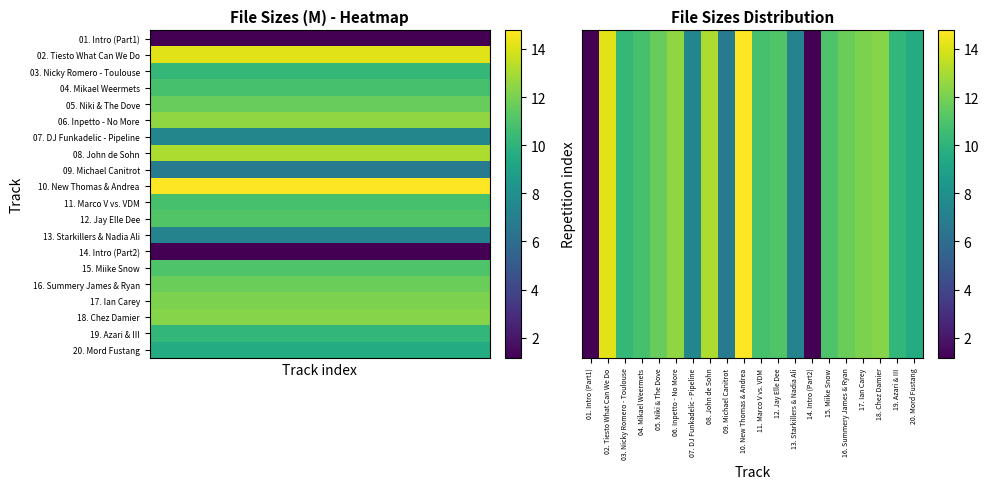

What is the difference between the second highest and minimum values in the 17. Ian Carey series?

13.0